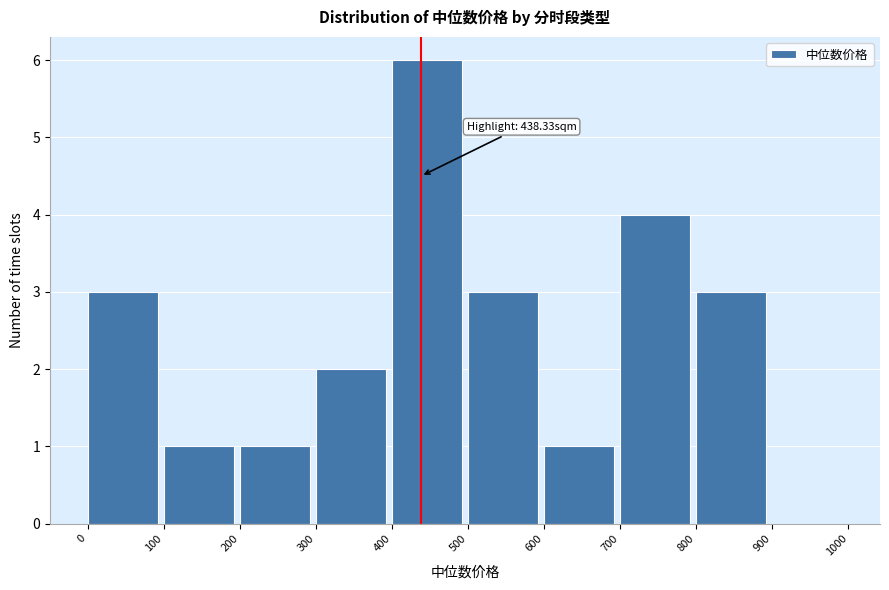

Over which range of the x-axis is the bar tallest?

400 to 500